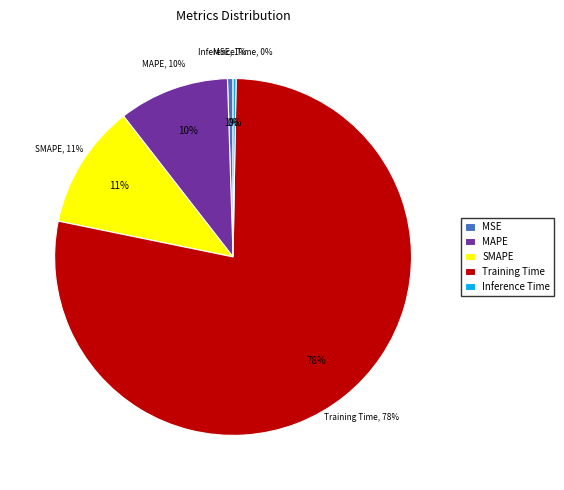

True or false: Training Time accounts for 78% of the total.

True